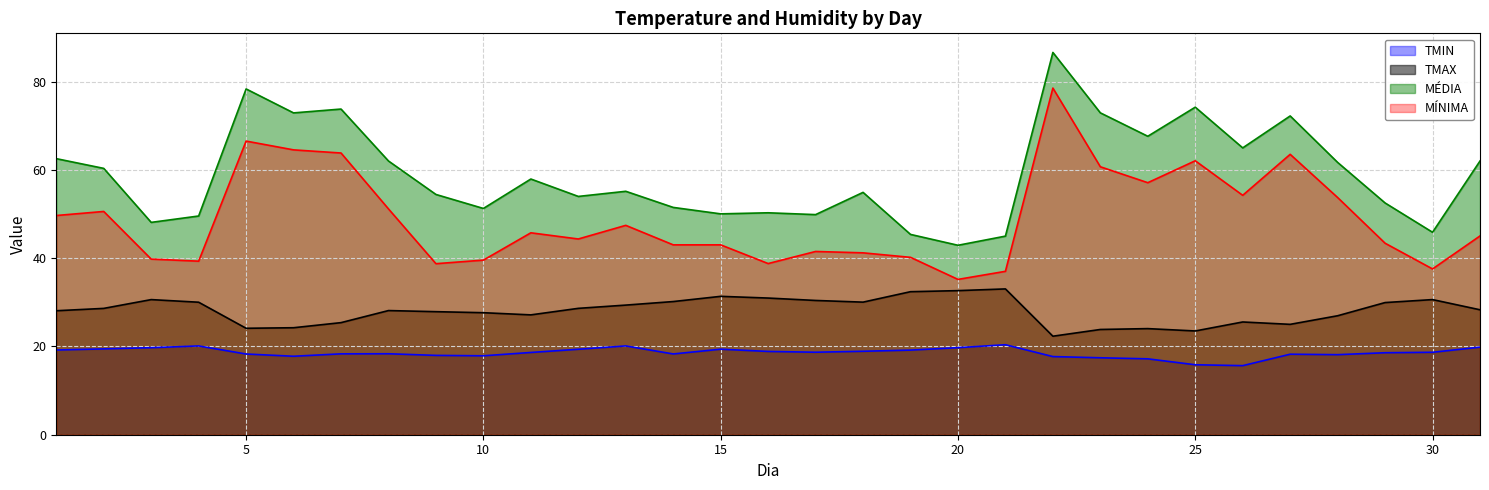

Reading left to right, transcribe all the data shown in this chart.

TMIN: 19.2	19.5	19.7	20.1	18.3	17.8	18.3	18.4	18.0	17.9	18.6	19.4	20.1	18.3	19.4	18.9	18.7	18.9	19.2	19.7	20.4	17.7	17.4	17.2	15.9	15.7	18.2	18.1	18.6	18.7	19.9
TMAX: 28.1	28.6	30.6	30.0	24.1	24.3	25.4	28.1	27.9	27.7	27.2	28.6	29.4	30.2	31.4	31.0	30.4	30.1	32.4	32.7	33.1	22.3	23.9	24.1	23.5	25.6	25.0	27.0	30.0	30.6	28.3
MÉDIA: 62.6	60.4	48.1	49.6	78.4	73.0	73.8	62.0	54.5	51.3	58.0	54.0	55.2	51.5	50.1	50.3	49.9	54.9	45.4	42.9	45.0	86.7	73.0	67.7	74.2	65.0	72.3	61.7	52.5	45.9	62.0
MÍNIMA: 49.7	50.6	39.8	39.3	66.6	64.6	63.9	51.2	38.8	39.6	45.8	44.4	47.5	43.0	43.0	38.8	41.5	41.2	40.2	35.2	37.0	78.6	60.7	57.1	62.1	54.3	63.6	53.8	43.4	37.6	45.1